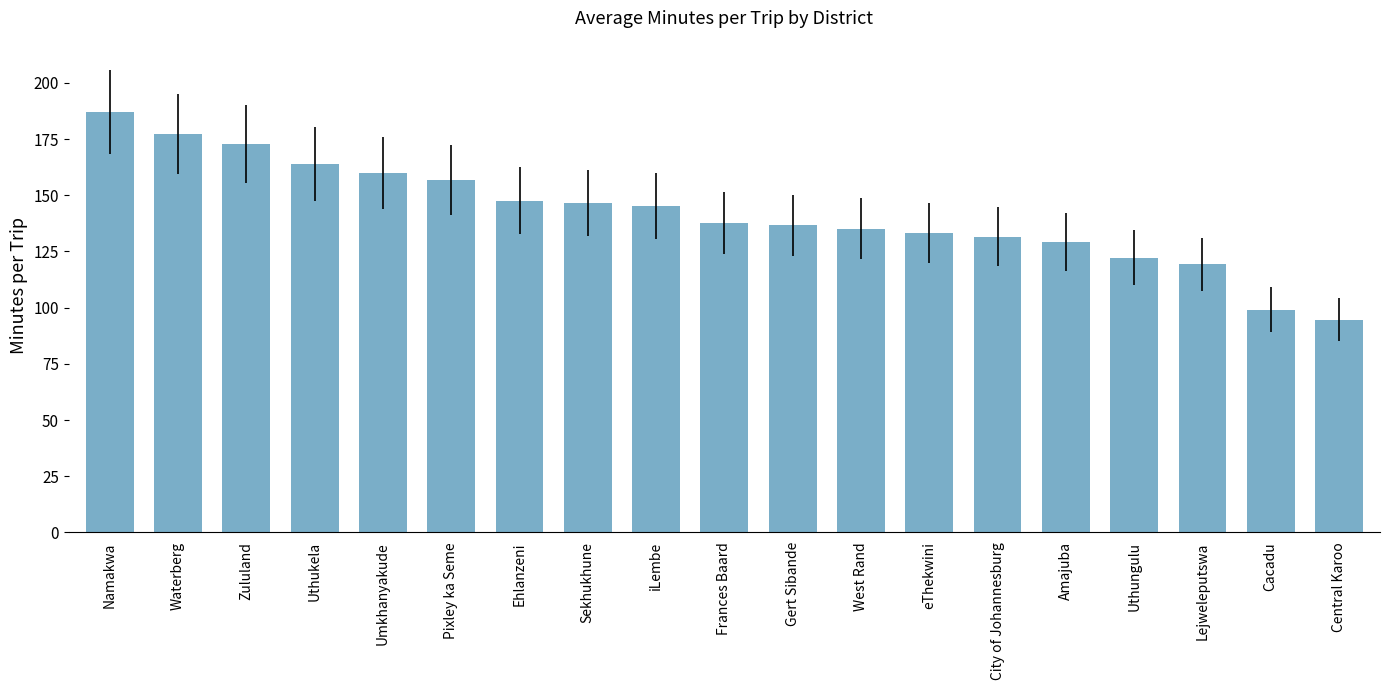

Between Frances Baard and Ehlanzeni, which is larger?

Ehlanzeni